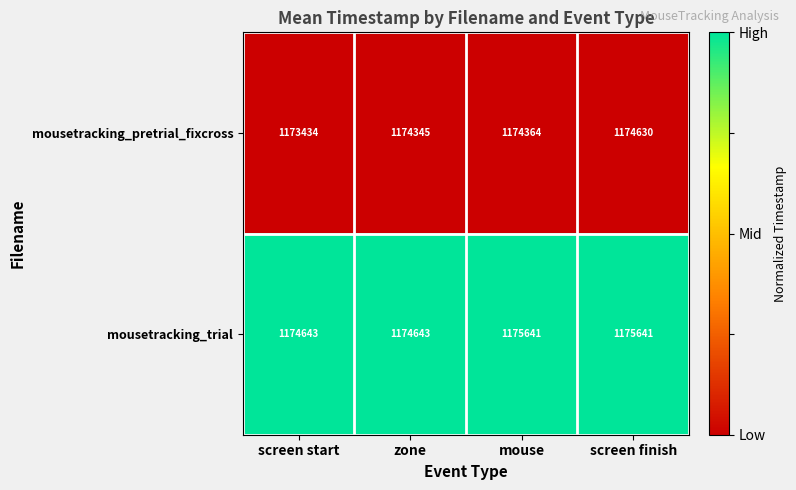

How many distinct data groups are displayed?

2